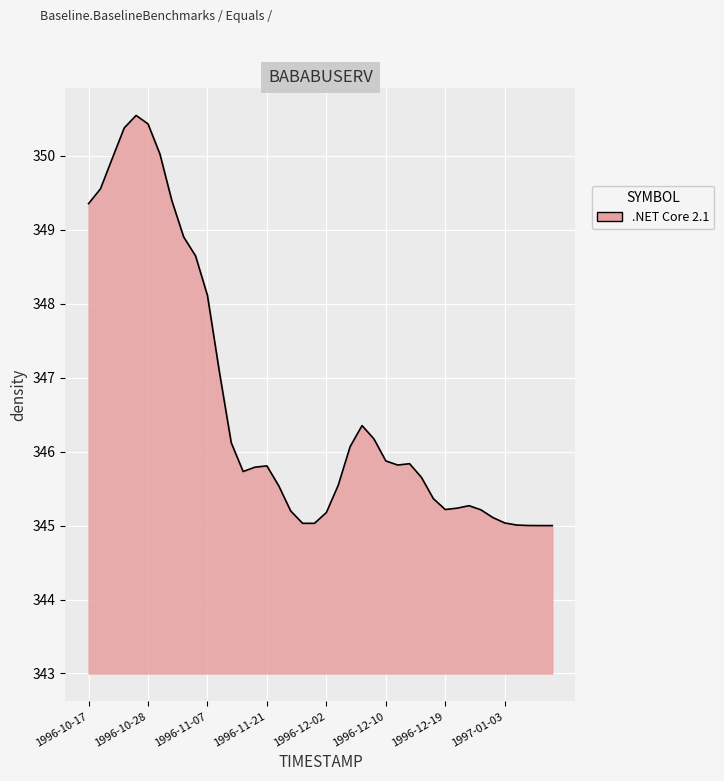

True or false: the data shows 348.1 at 1996-11-07.

True